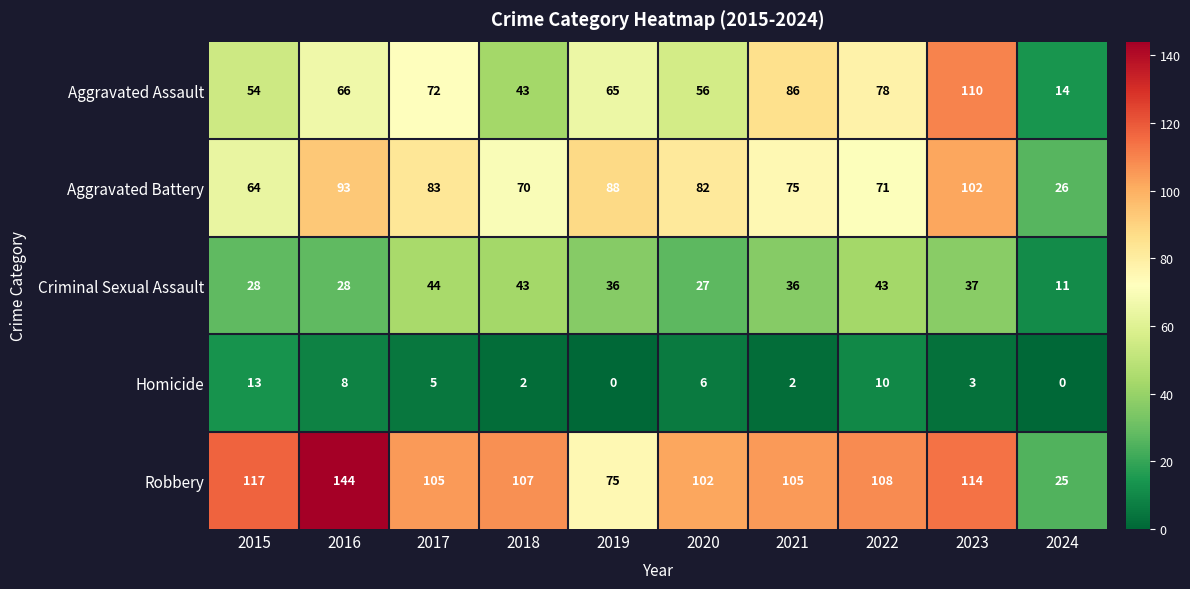

What is the difference between the highest and lowest values at 2021?

103